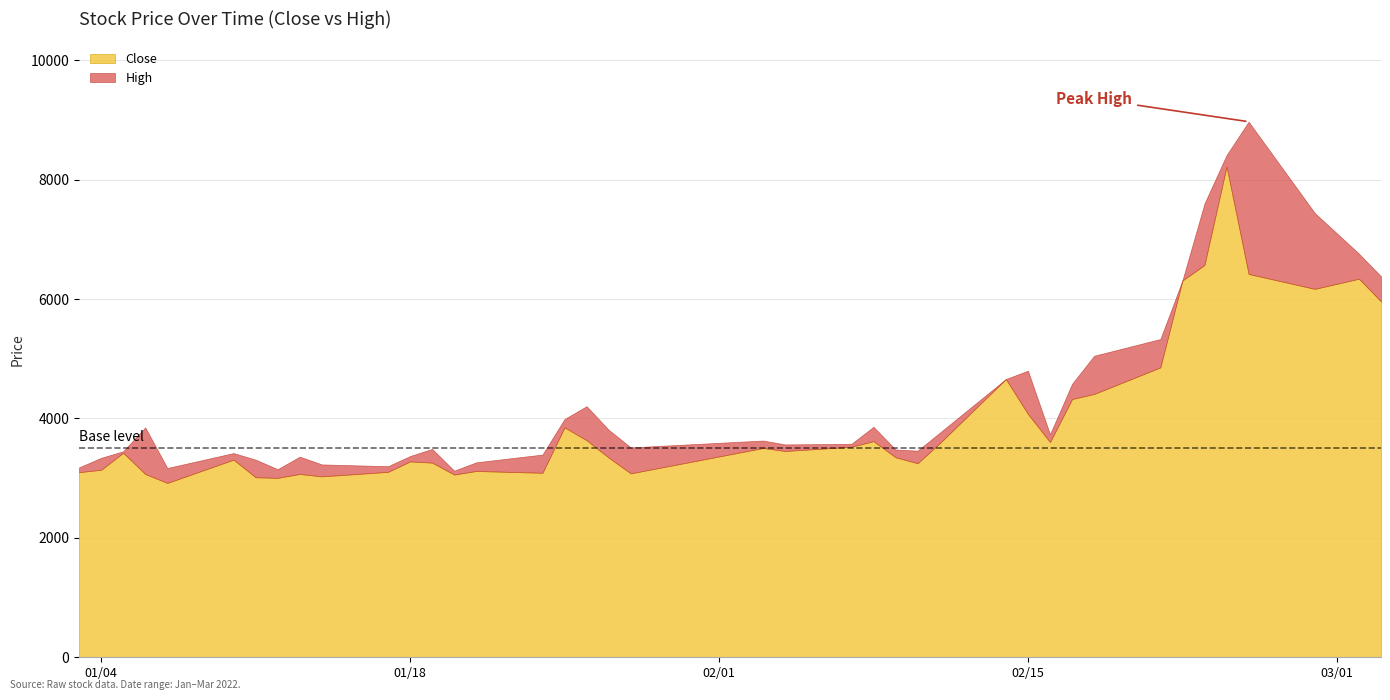

True or false: Close and High intersect in this chart.

False